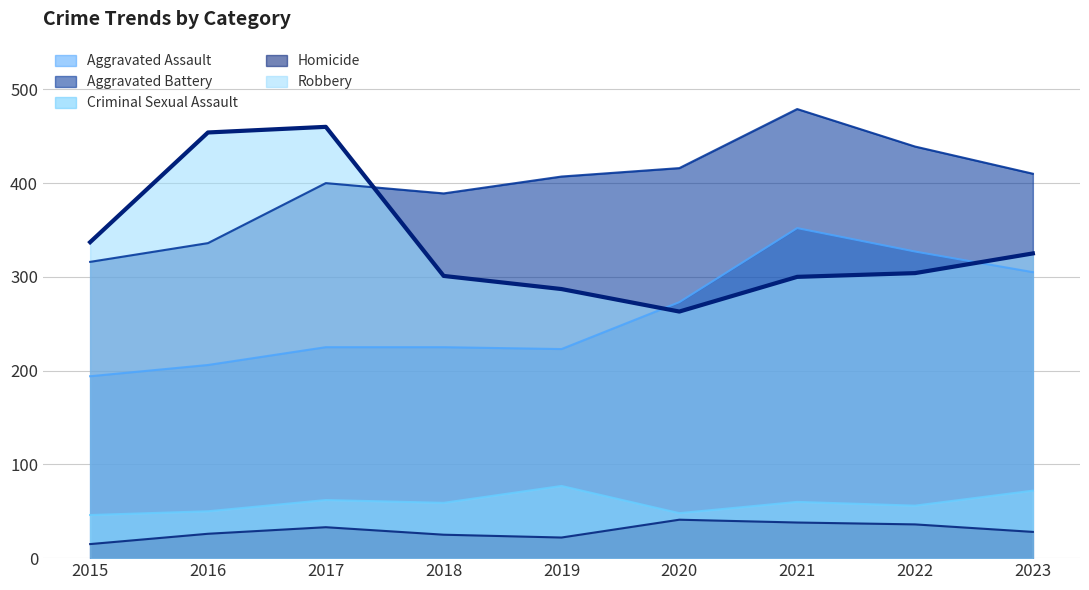

At which label is Criminal Sexual Assault closest to 61?

2017